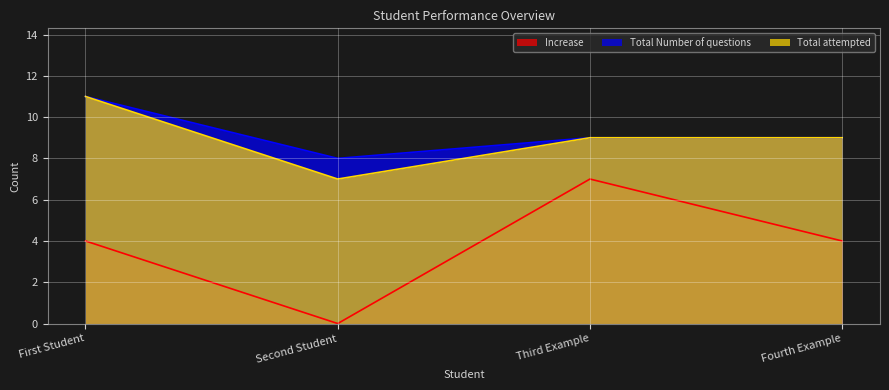

What is the label of the 2nd point from the right?

Third Example